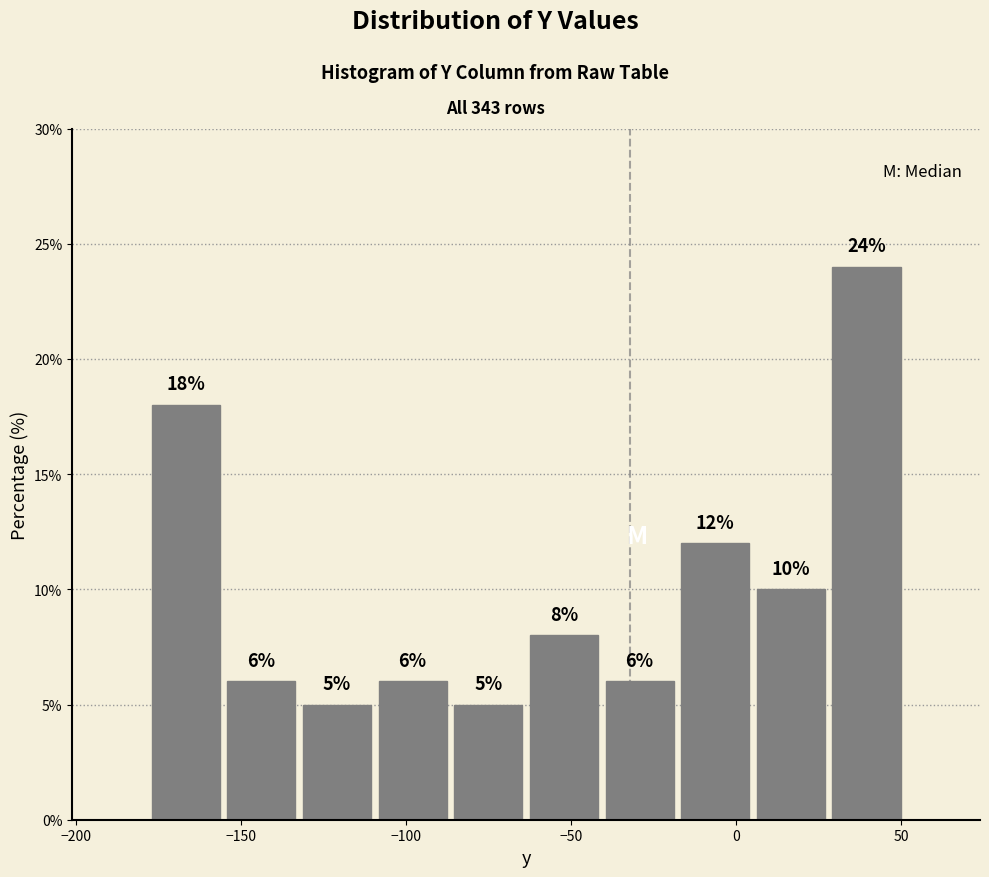

What is the height of the bar covering -65 to -40 on the x-axis? The bar edges are not printed on the chart, so give them approximately, as read against the axis.

8